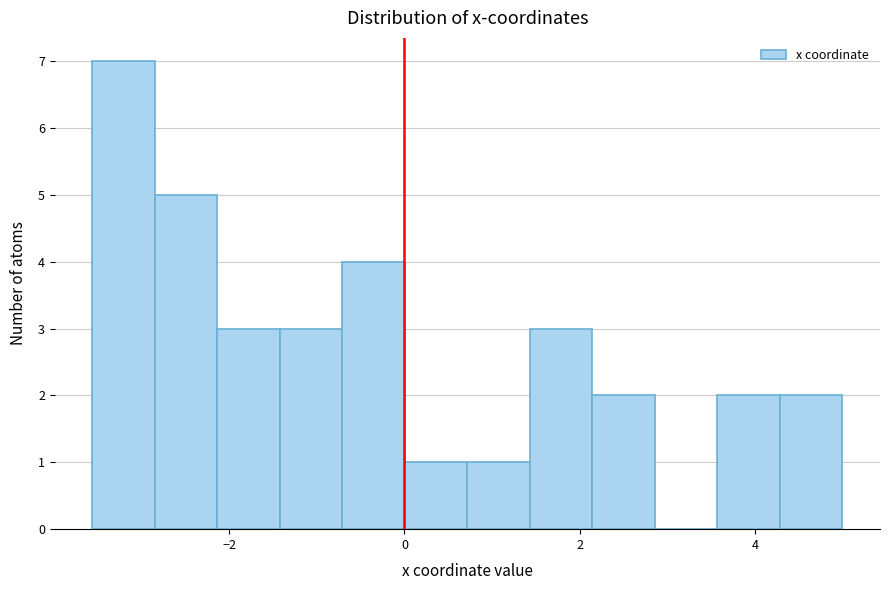

Around what value on the x-axis is the tallest bar? Give the approximate position of its centre, as read against the axis.

-3.2